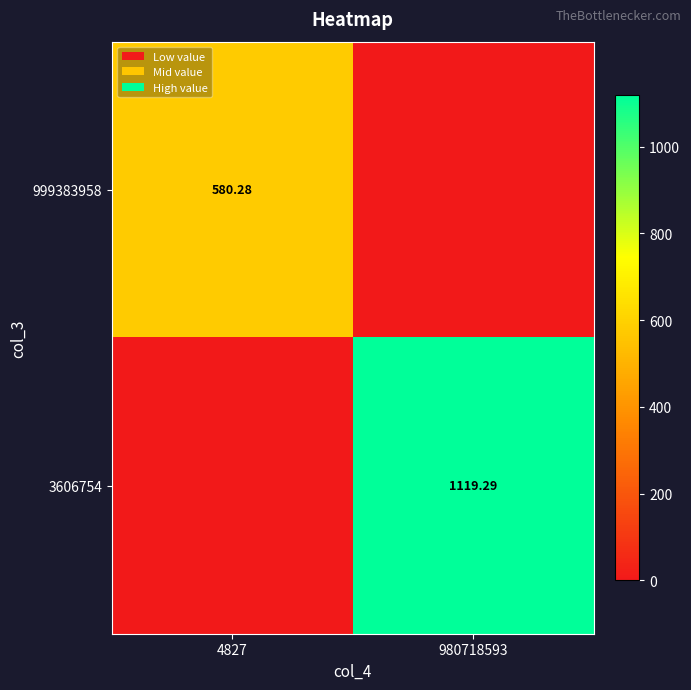

How many data points in 999383958 are less than 580?

1